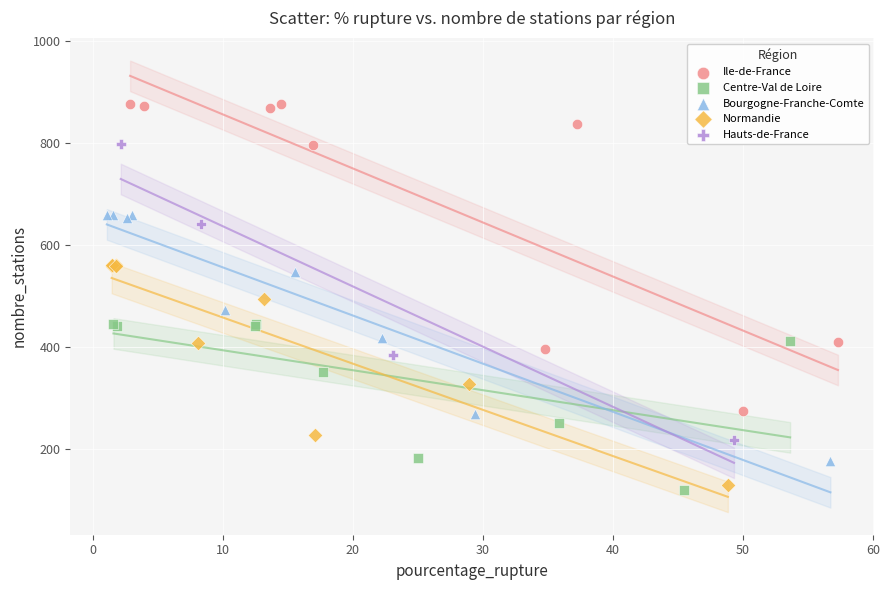

Which series has the largest Y range (max minus min)?

Ile-de-France